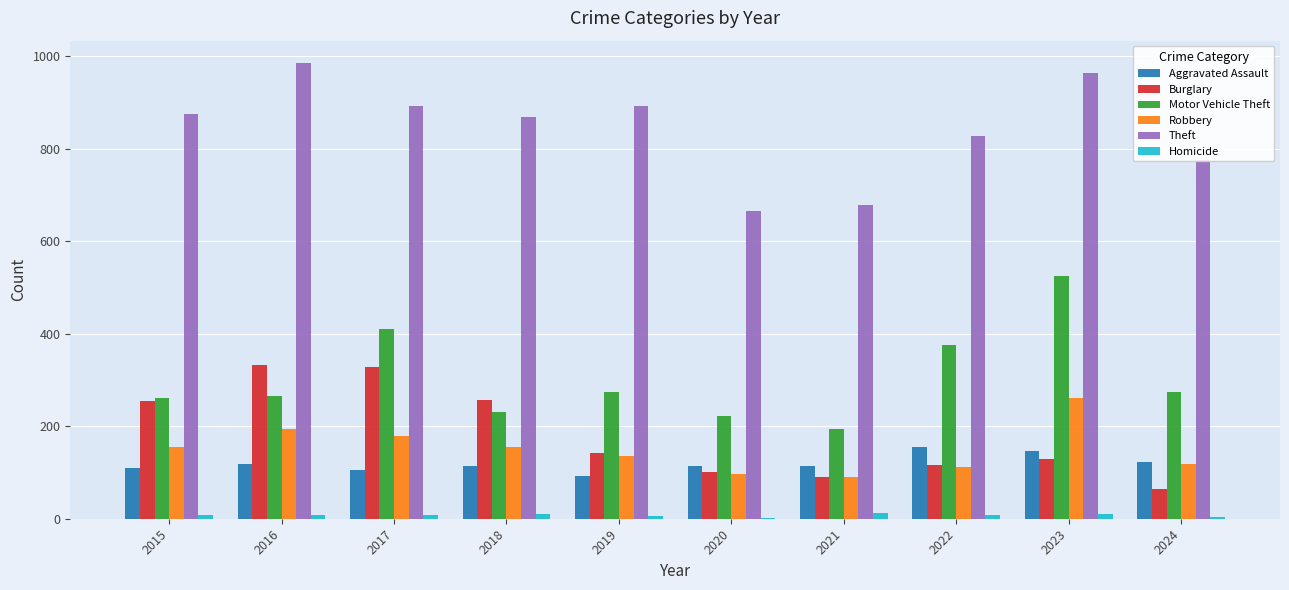

What is the greatest value displayed?

984